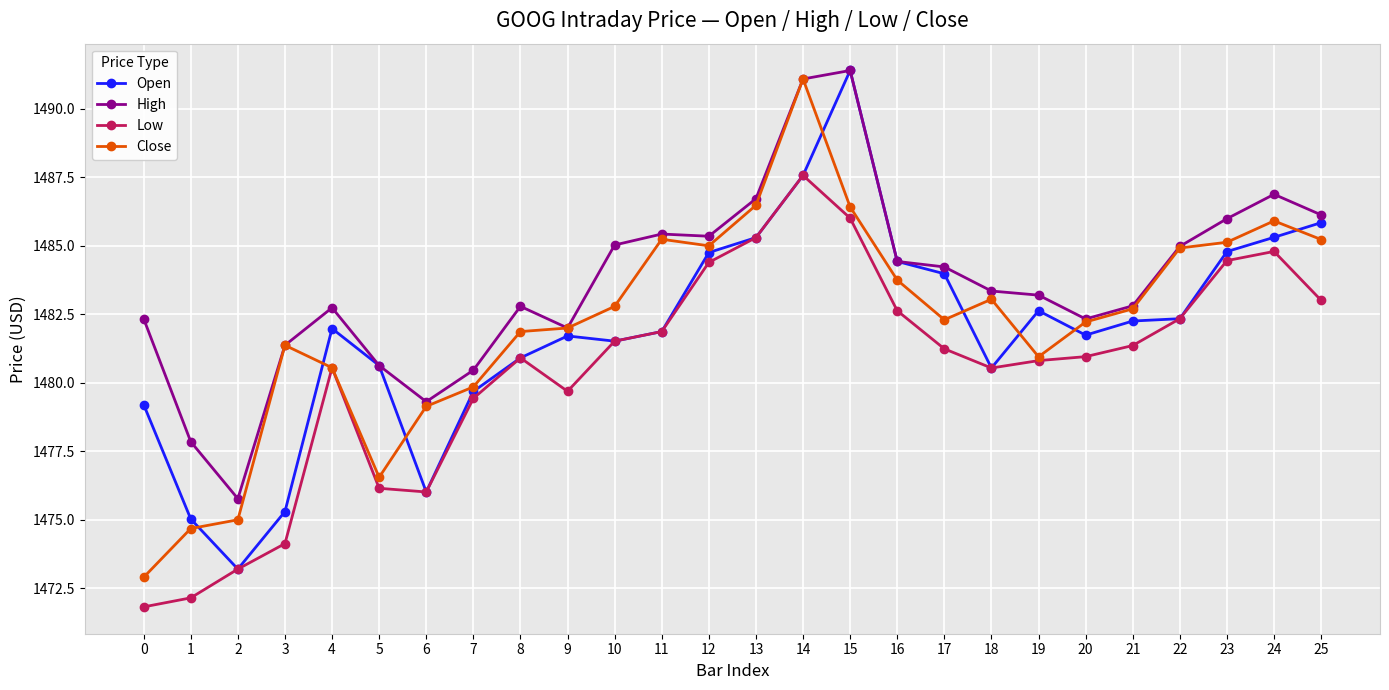

At 17, list the series in order from smallest to largest.

Low, Close, Open, High